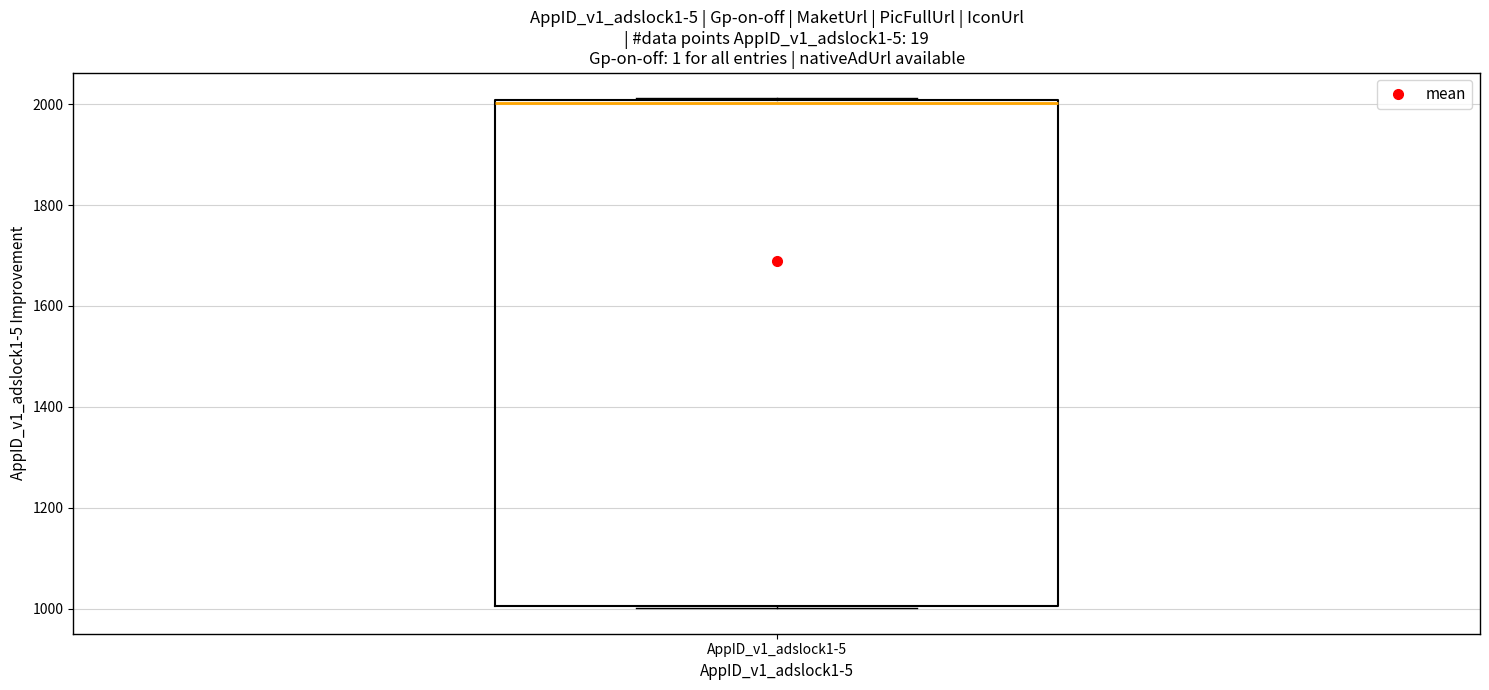

Transcribe this box plot: give where the median line is, the range the box spans, and where the two whiskers end, as read against the y-axis. The values are not printed on the chart, so give them approximately, as read against the axis.

median 2000, box 1000 to 2000, whiskers 1000 to 2020